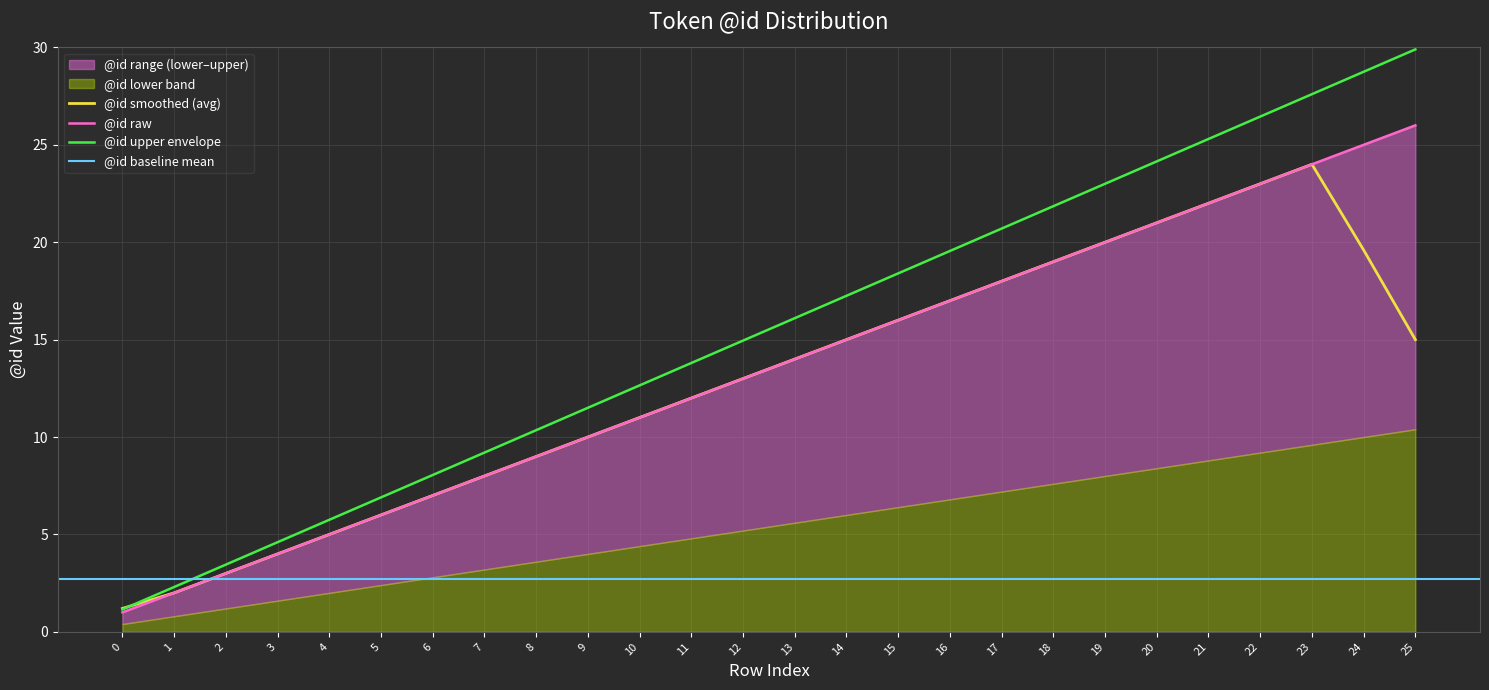

Which label corresponds to the largest value in the chart?

25